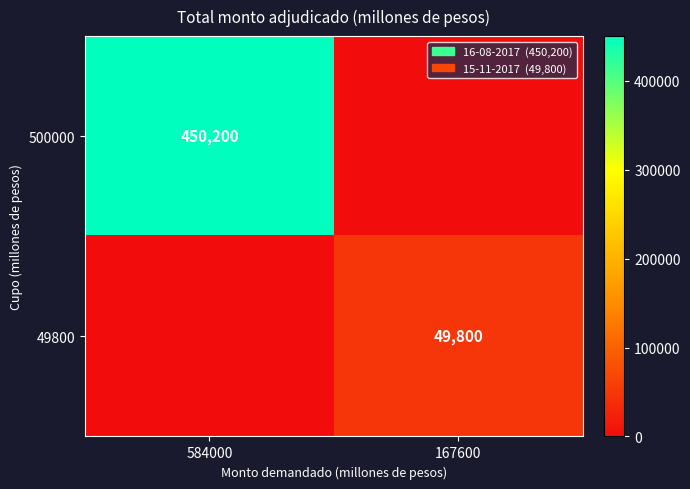

Is it true that 500000 equals 704419 at 584000?

False